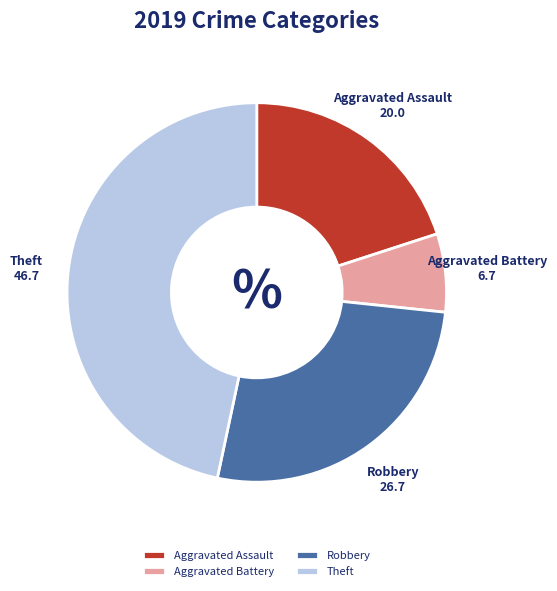

Is the sum of Theft and Aggravated Battery greater than half?

Yes